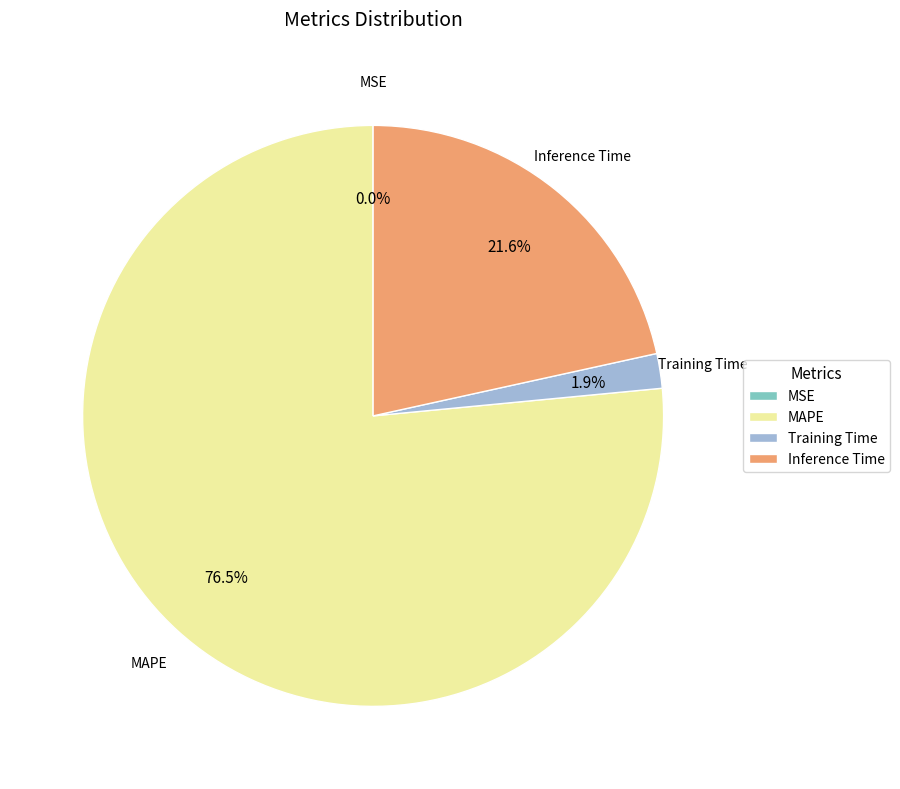

Between Training Time and MAPE, which is larger?

MAPE